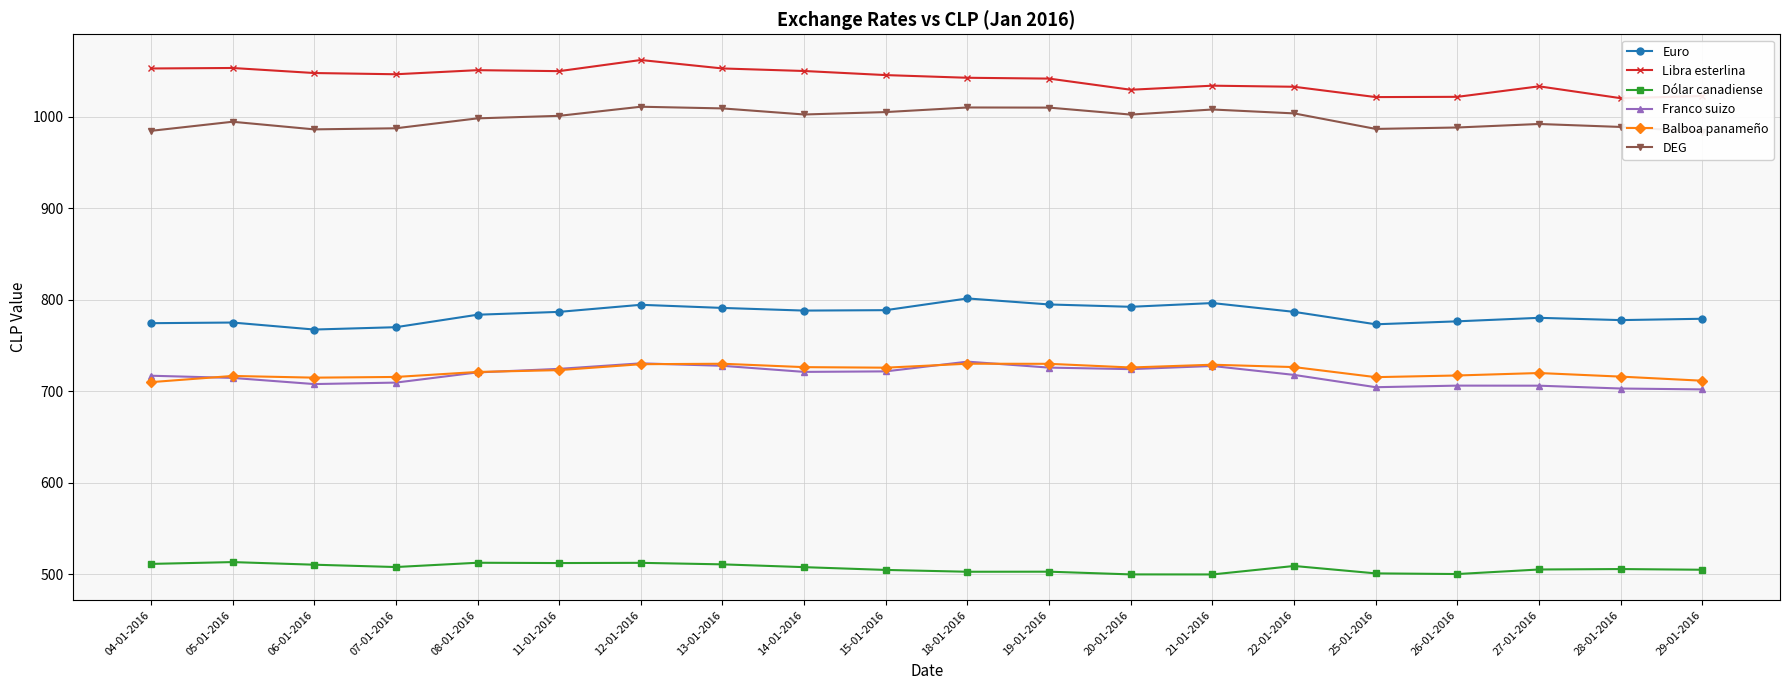

Which has a higher value, 04-01-2016 or 20-01-2016?

20-01-2016